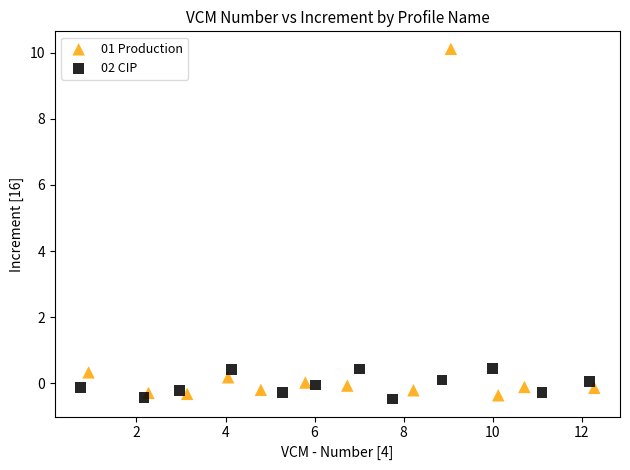

Which series has the widest spread of Y values?

01 Production